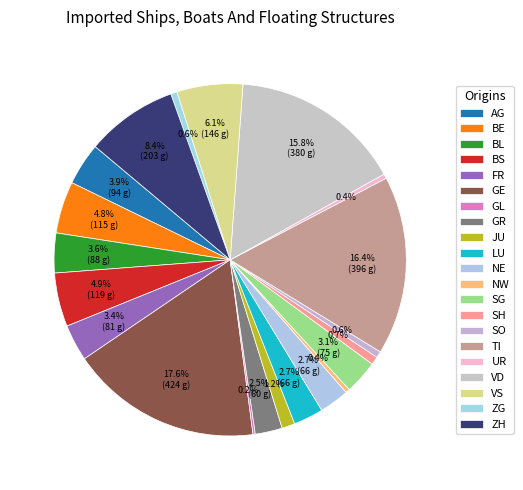

Does ZG represent more than half of the total?

No